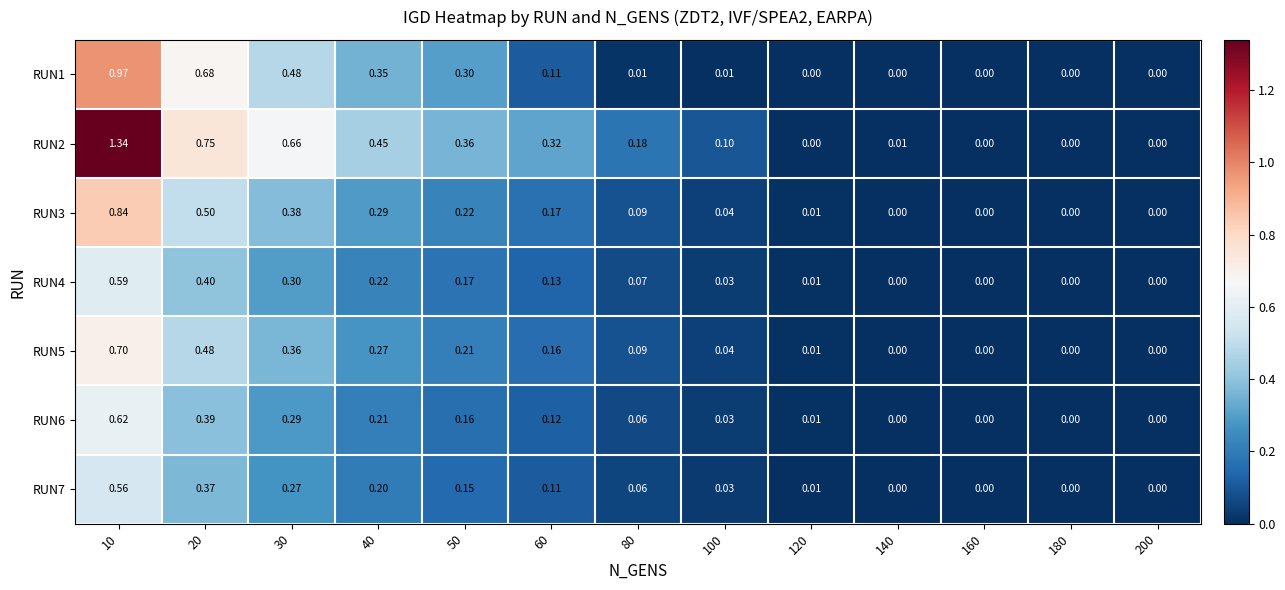

How many positive values does the RUN1 series have?

8